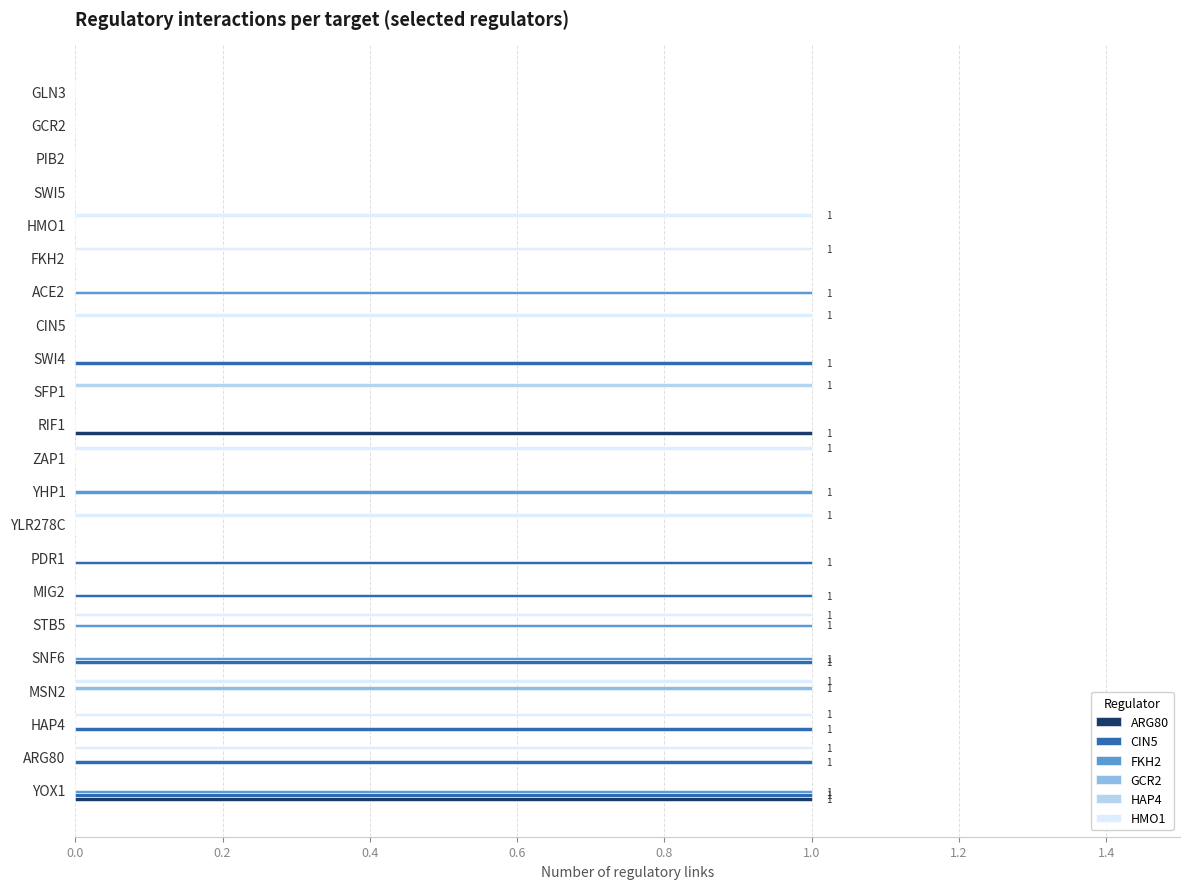

At which category is the sum across all series the highest?

YOX1